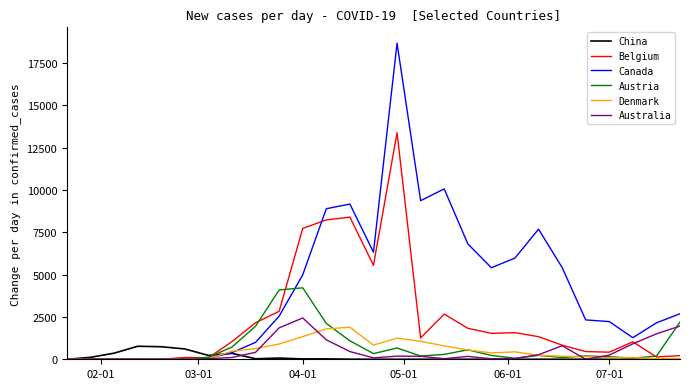

What is the greatest value displayed?

18670